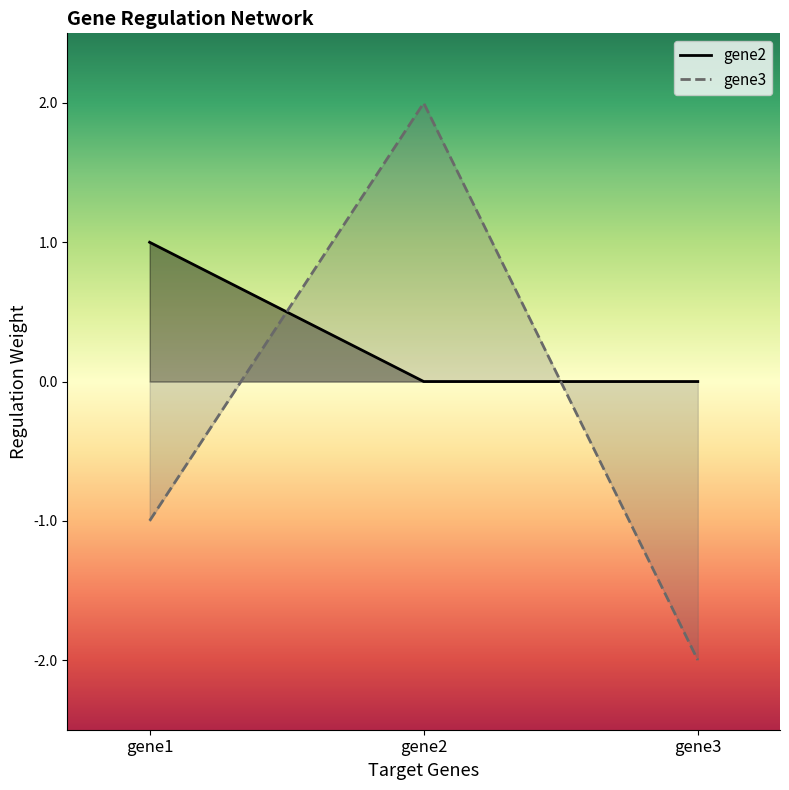

At which label is gene3 closest to 0?

gene1